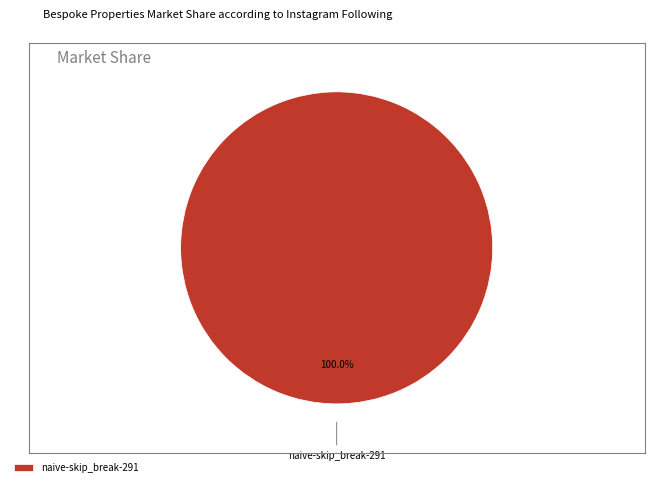

Count the number of slices in the pie.

1